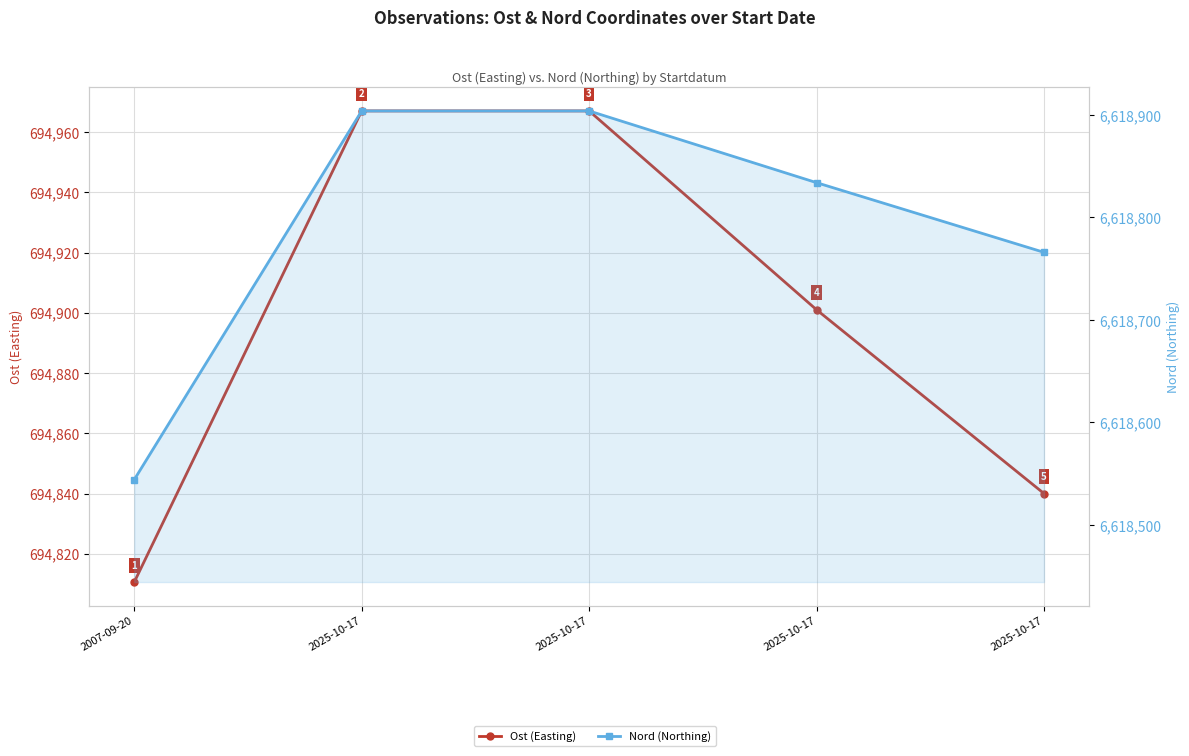

Which has a higher value, 2007-09-20 or 2025-10-17?

2025-10-17